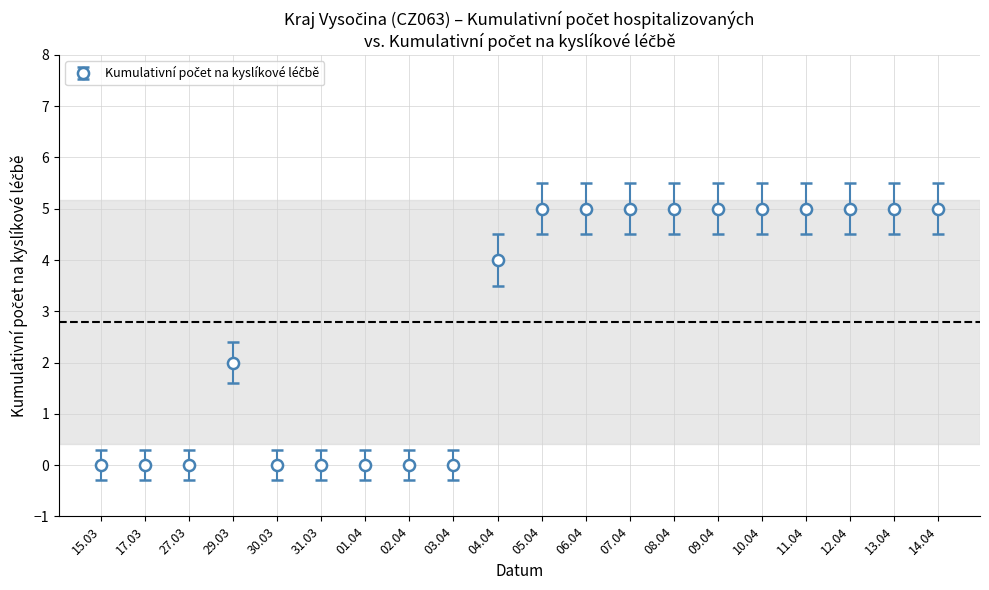

What is the ratio of the value at 06.04 to the value at 07.04?

1.0